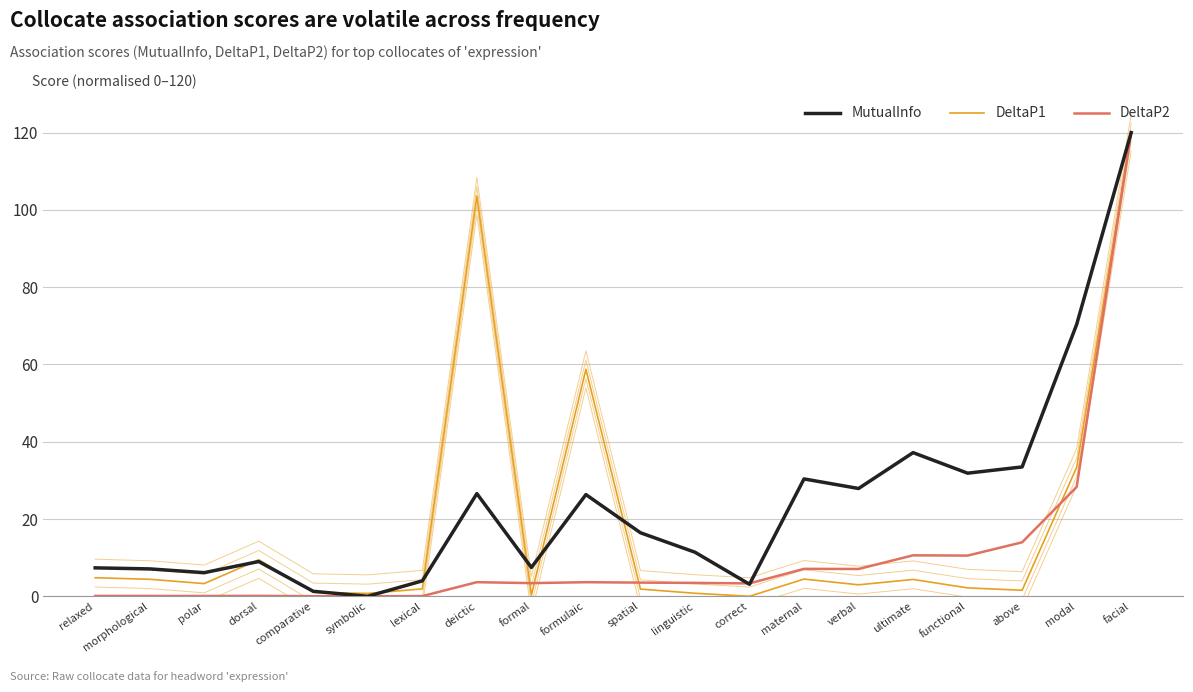

Which series has the widest spread of values?

MutualInfo